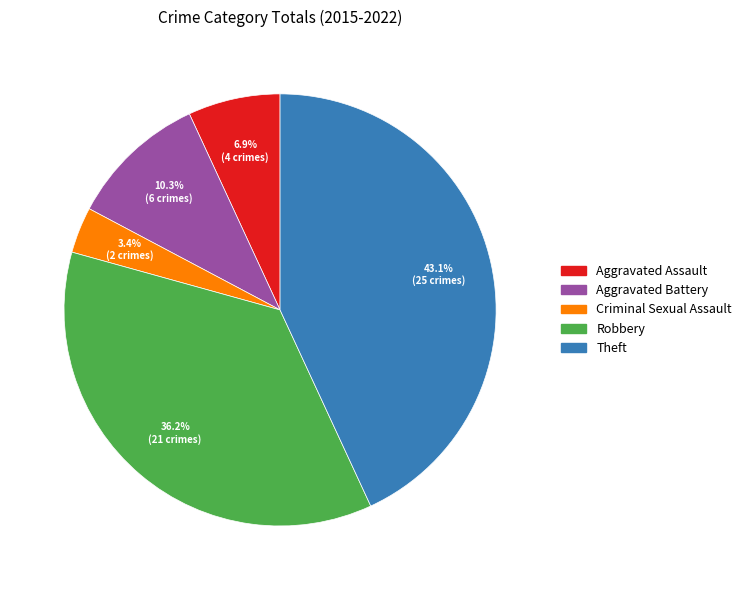

Does Theft account for over 50% of the chart?

No